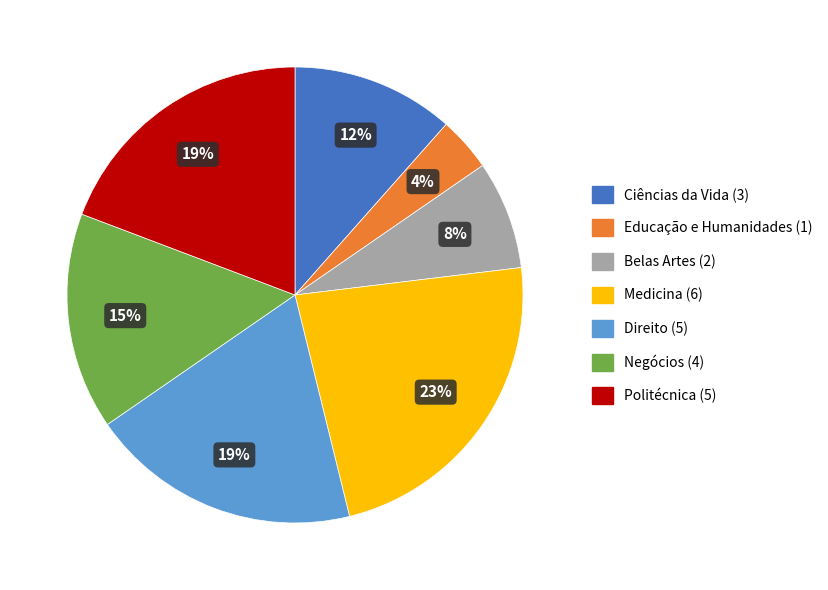

Which category has the smallest portion of the pie?

Educação e Humanidades